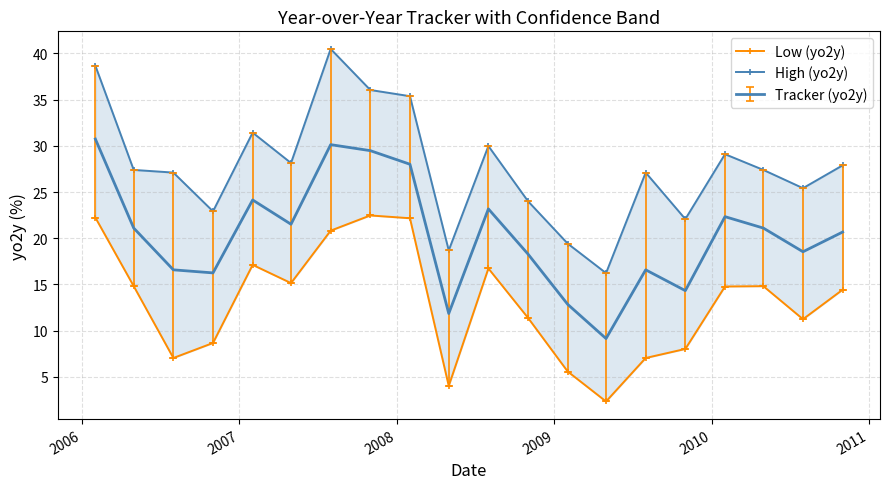

How many data points in Low (yo2y) are less than 14?

9